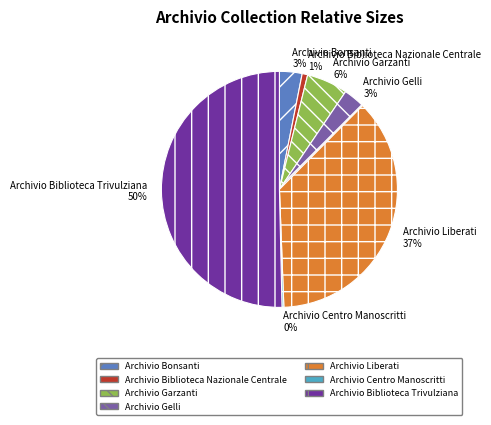

Do Archivio Liberati and Archivio Gelli together represent more than half of the pie?

No